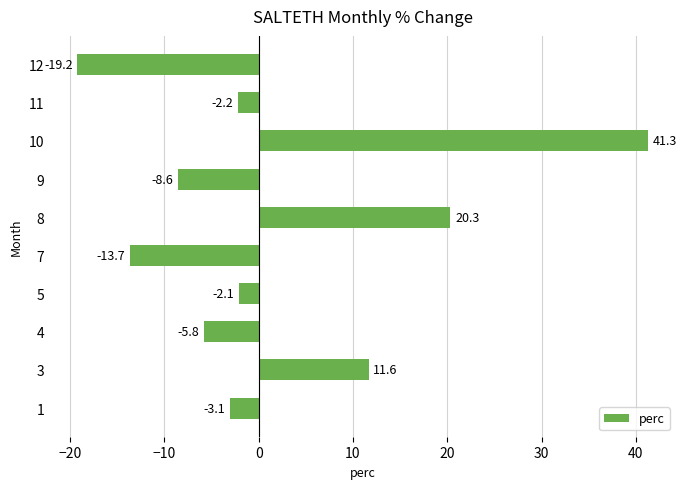

Reading bottom to top, transcribe all the data shown in this chart.

-3.1	11.6	-5.8	-2.1	-13.7	20.3	-8.6	41.3	-2.2	-19.2